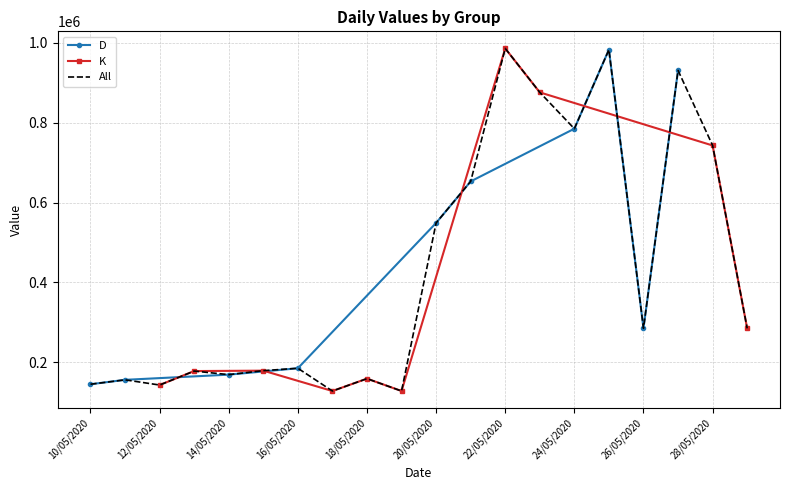

At which label is D closest to 564000?

20/05/2020